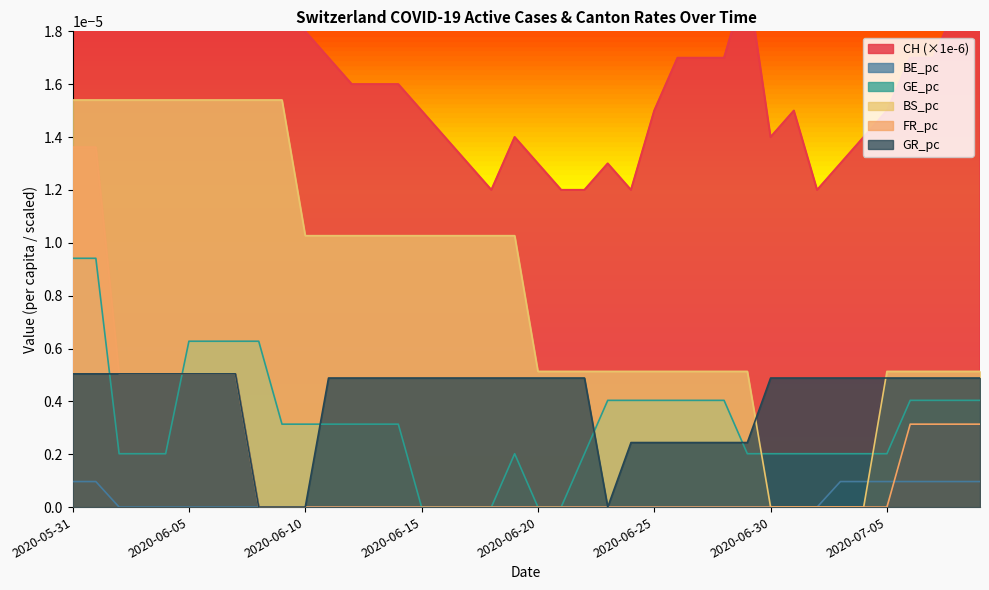

At which label does GE_pc reach its peak?

2020-05-31